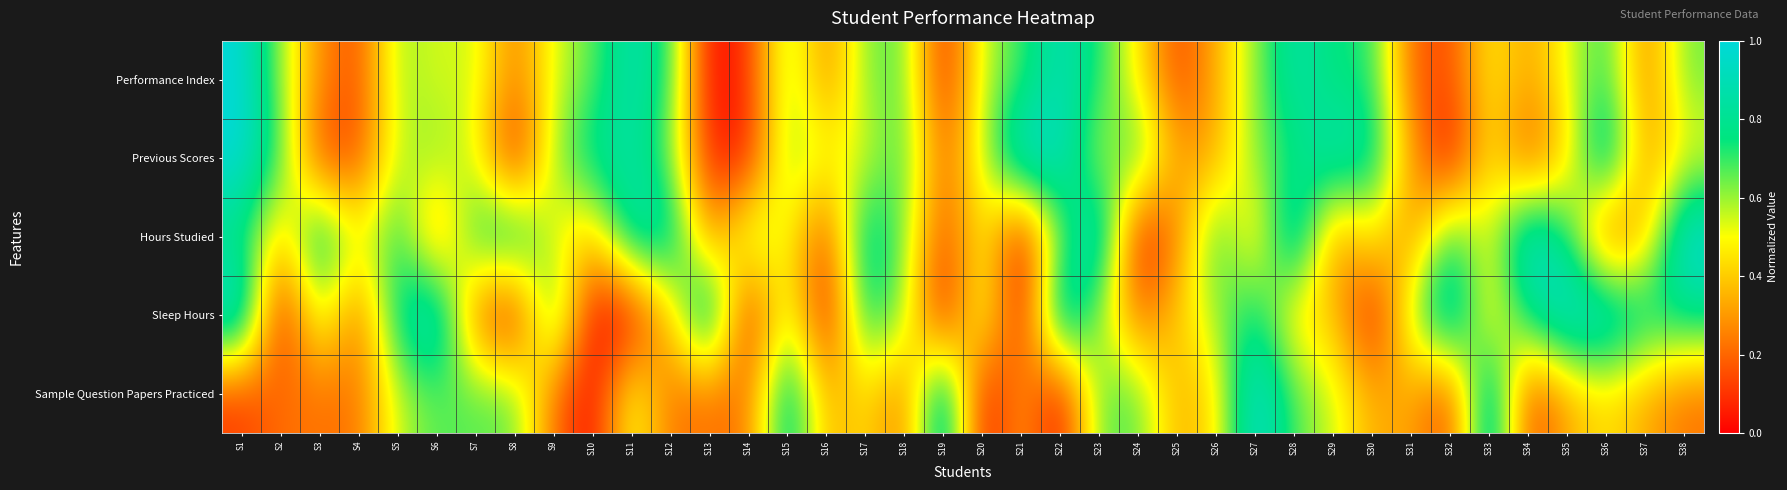

Rank the series at S26 from lowest to highest value.

Previous Scores, Performance Index, Sample Question Papers Practiced, Sleep Hours, Hours Studied